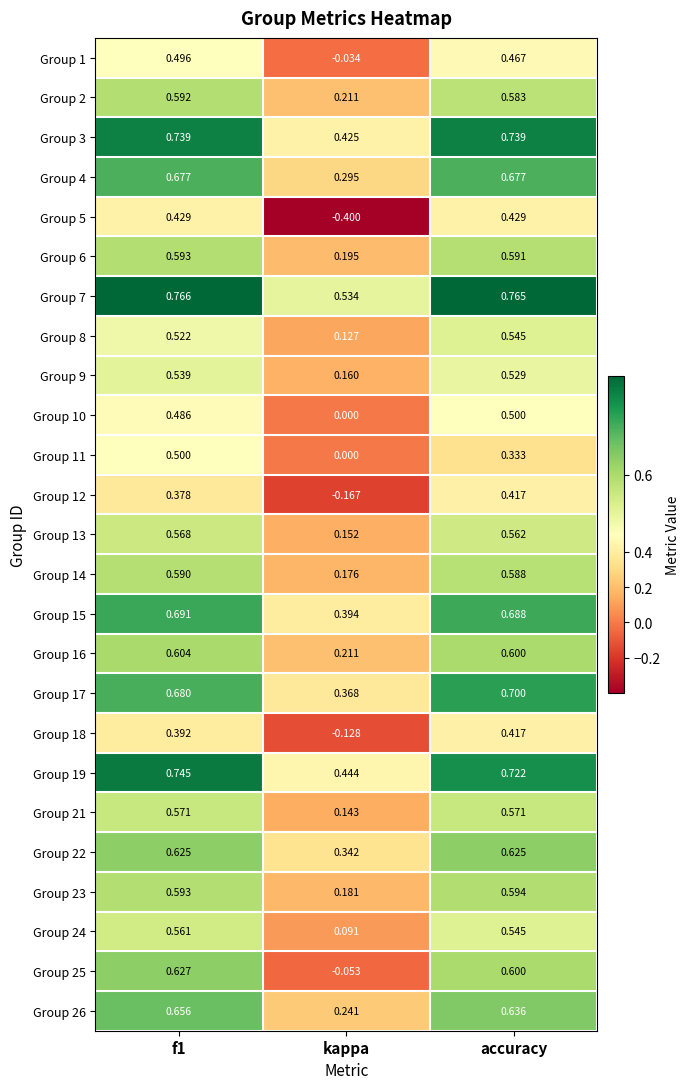

Which category has the lowest value in the Group 7 series?

kappa